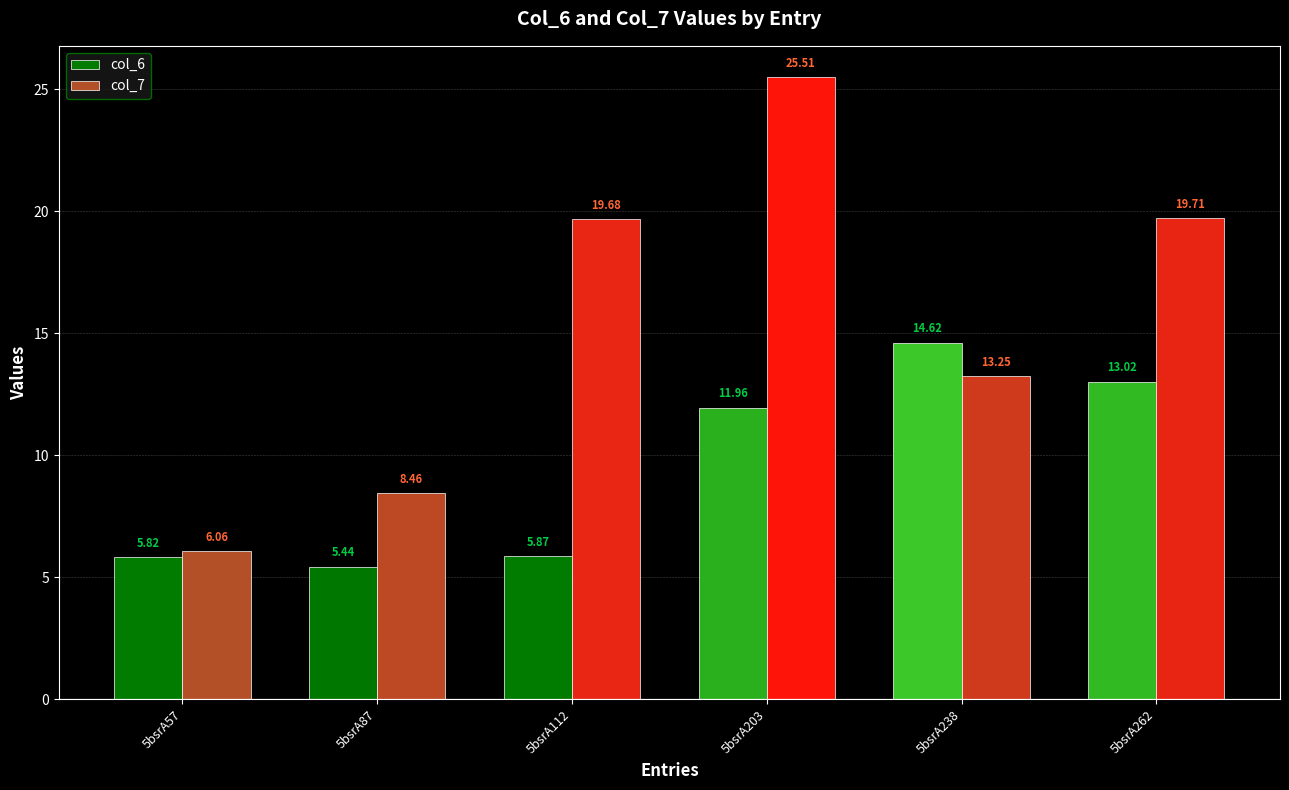

Rank the series by their average value, from lowest to highest.

col_6, col_7